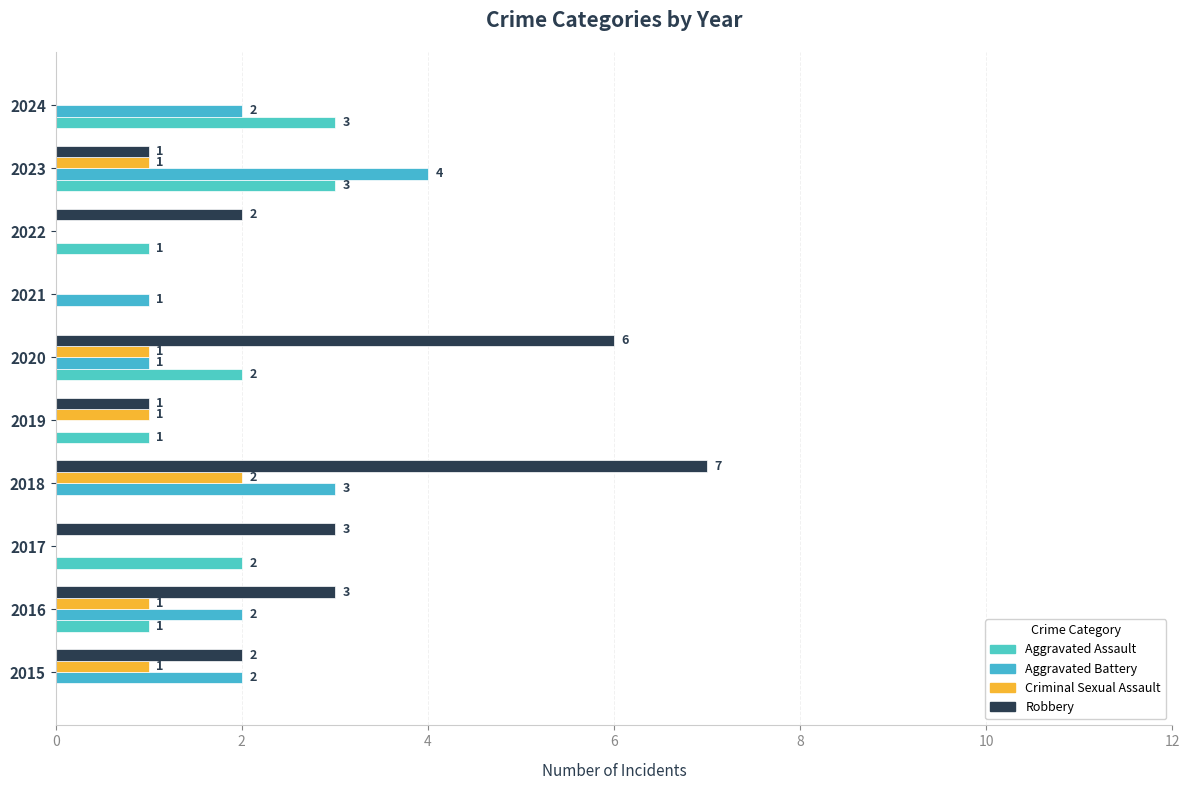

At which category is the sum across all series the highest?

2018